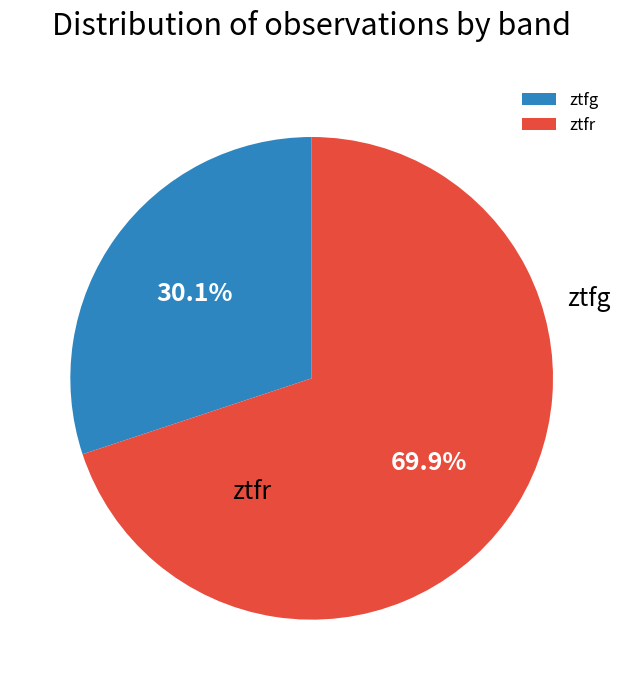

Combined, do ztfg and ztfr account for over 50%?

Yes